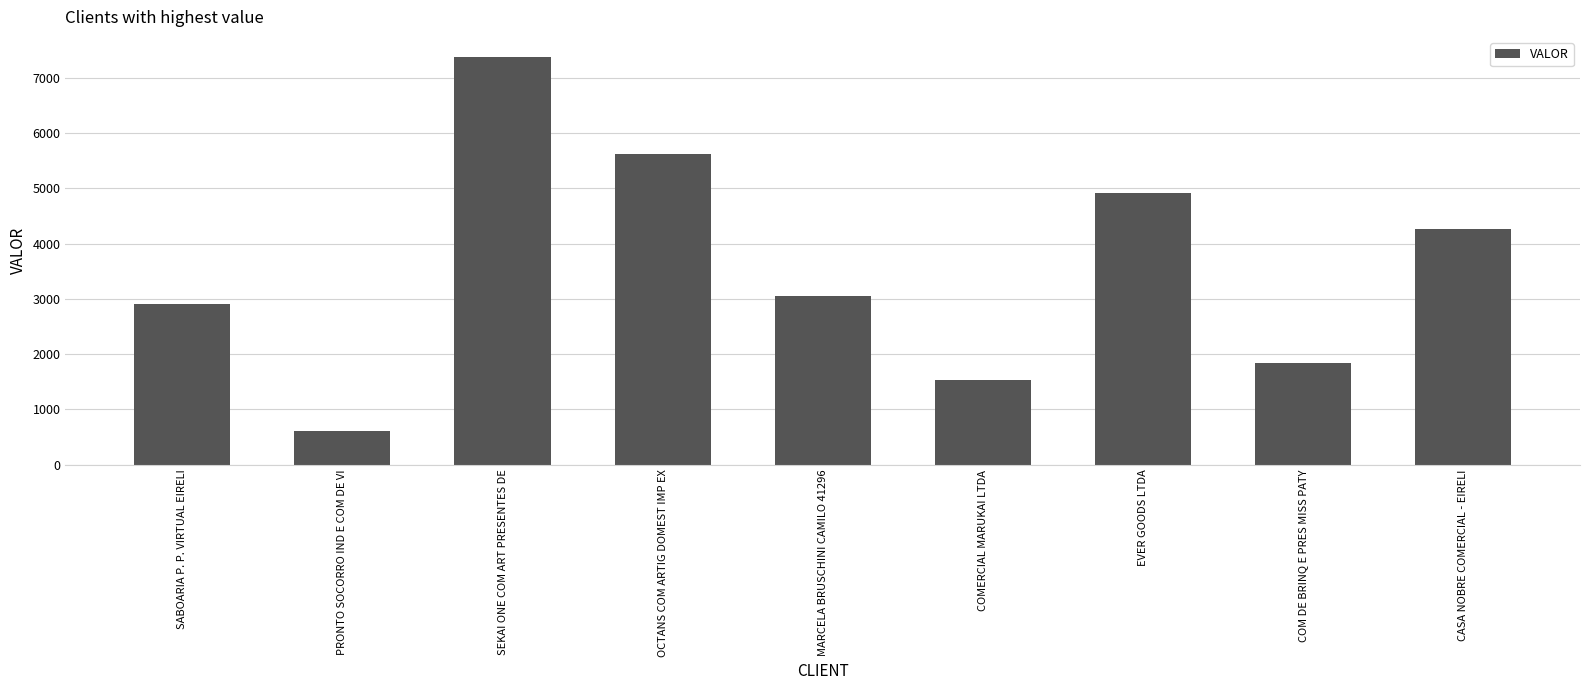

Rank the categories by value from lowest to highest.

PRONTO SOCORRO IND E COM DE VI, COMERCIAL MARUKAI LTDA, COM DE BRINQ E PRES MISS PATY, SABOARIA P. P. VIRTUAL EIRELI, MARCELA BRUSCHINI CAMILO 41296, CASA NOBRE COMERCIAL - EIRELI, EVER GOODS LTDA, OCTANS COM ARTIG DOMEST IMP EX, SEKAI ONE COM ART PRESENTES DE